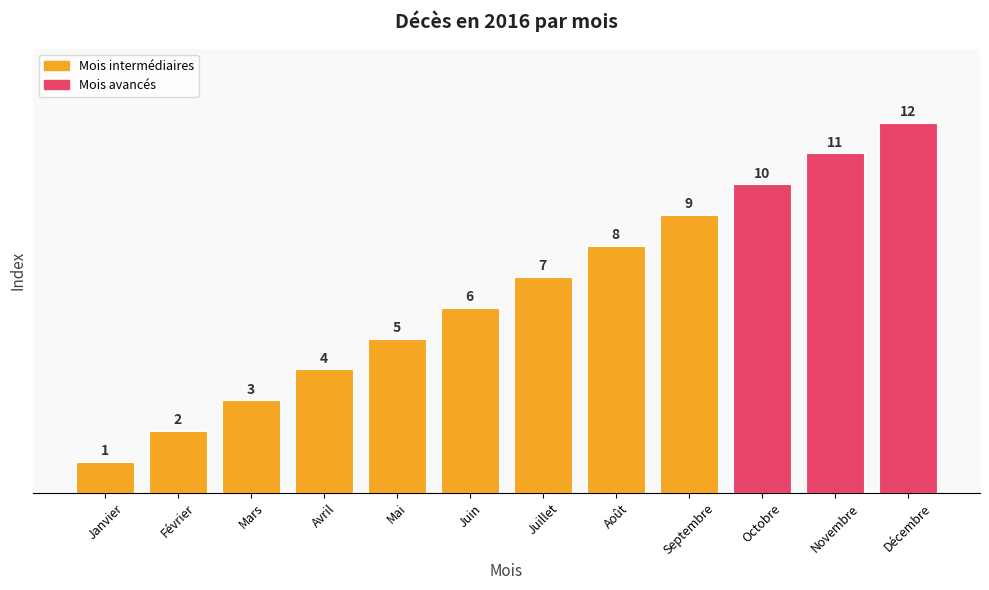

The chart shows a value of 44.8 at Mars. True or false?

False